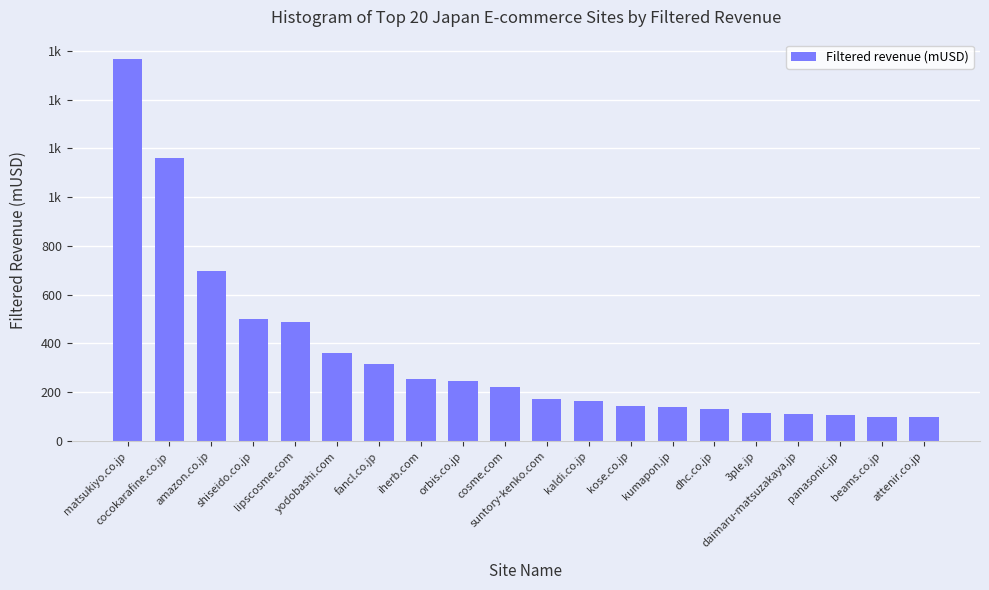

Does the chart contain any negative values?

No